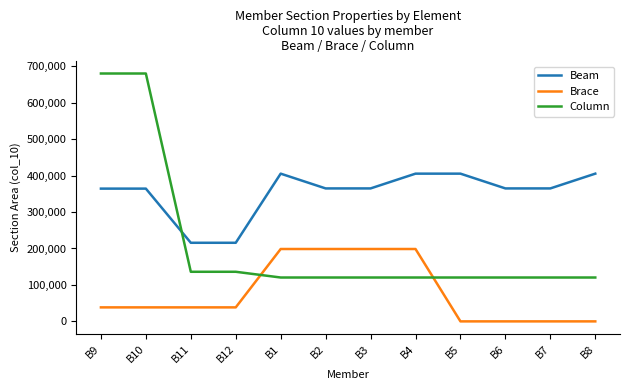

What is the greatest value displayed?

680000.0